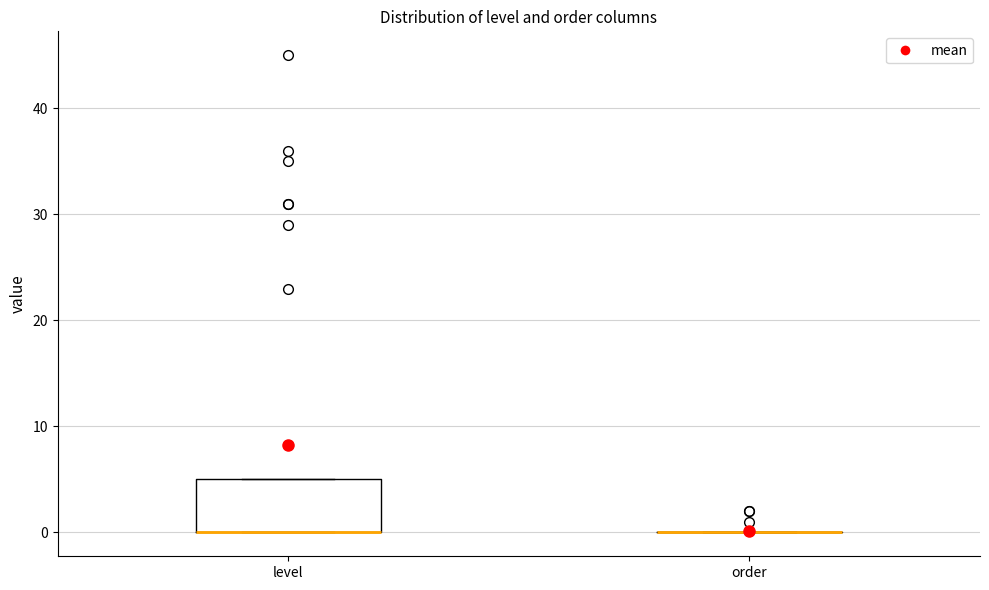

Reading left to right, read every box against the y-axis: the position of its median line, the range the box covers, and the ends of its whiskers. The values are not printed on the chart, so give them approximately, as read against the axis.

level: median 0 (drawn on the box's lower edge), box 0 to 5, whiskers 0 to 5
order: box collapsed to a line at 0, whiskers 0 to 0